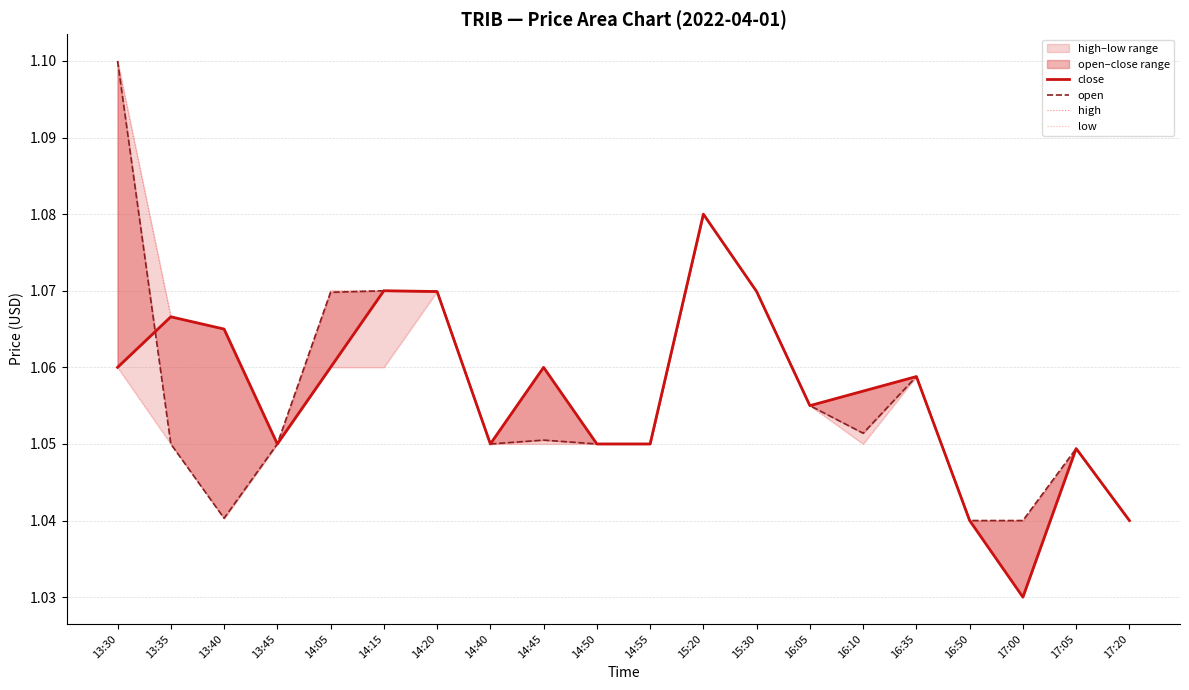

What is the average value of the low series?

1.1